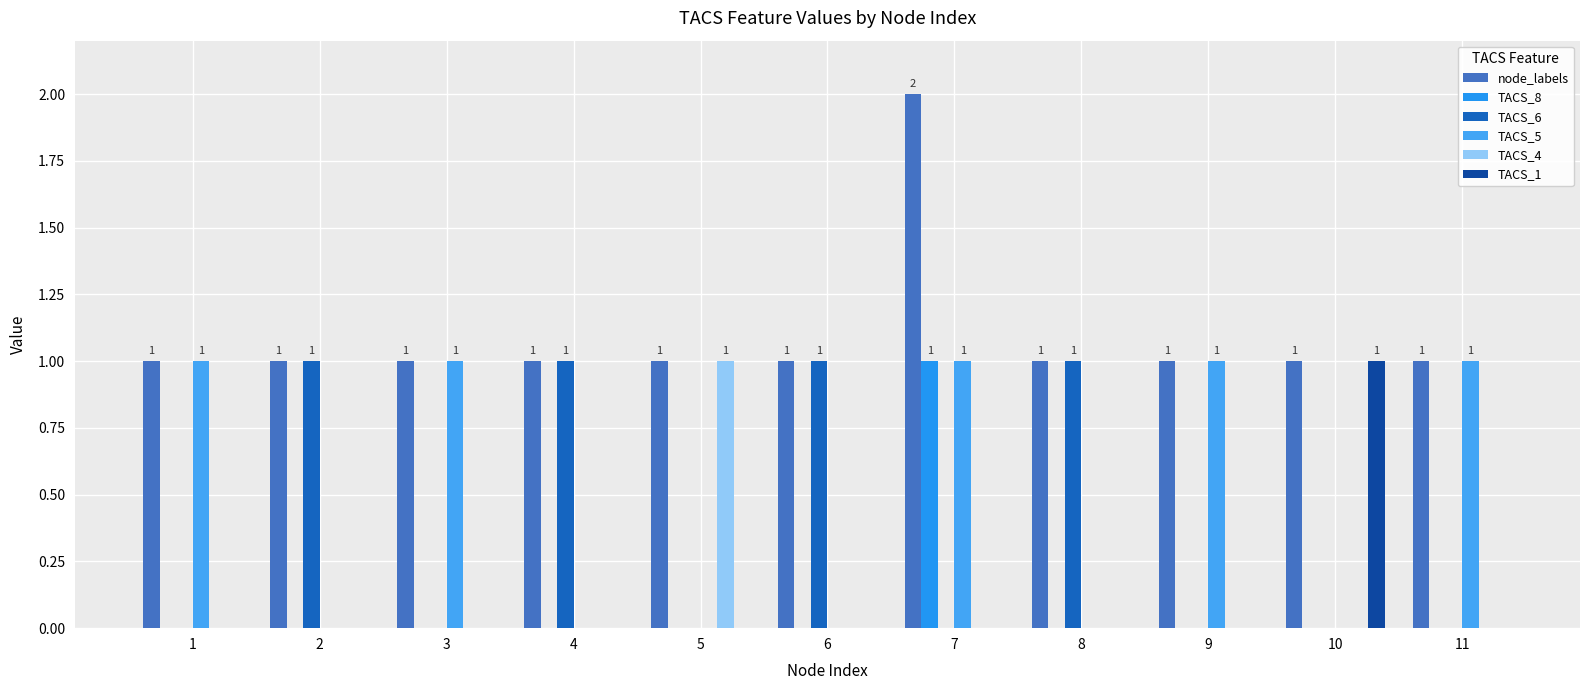

Count the number of categories in the chart.

11